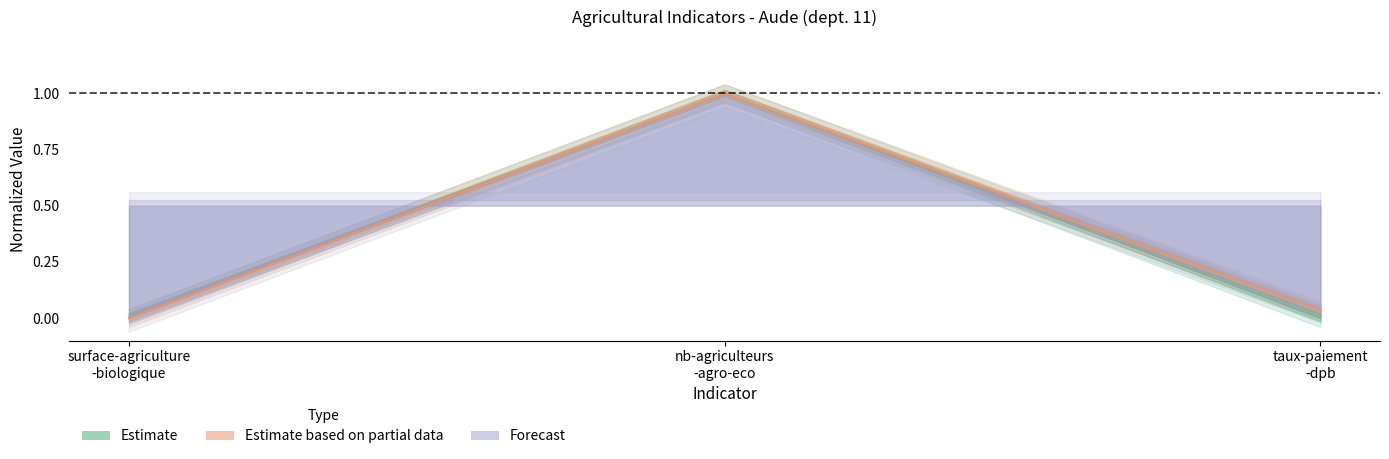

Does the chart display data point markers on the line(s)?

No